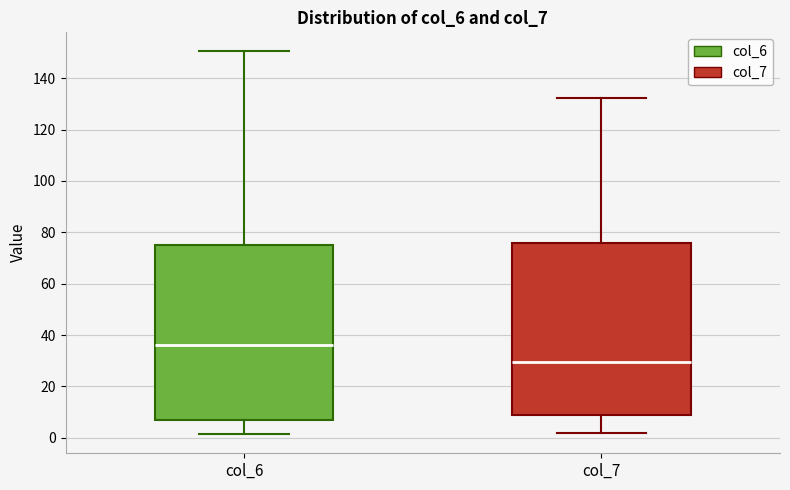

Reading left to right, read every box against the y-axis: the position of its median line, the range the box covers, and the ends of its whiskers. The values are not printed on the chart, so give them approximately, as read against the axis.

col_6: median 36, box 6 to 76, whiskers 2 to 150
col_7: median 30, box 8 to 76, whiskers 2 to 132